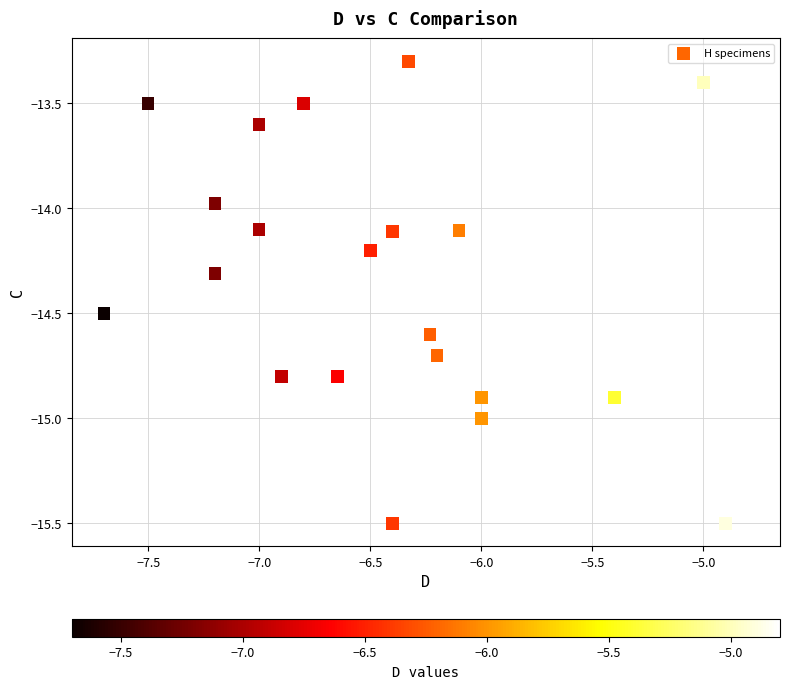

What is the range of X values (max minus min)?

2.9